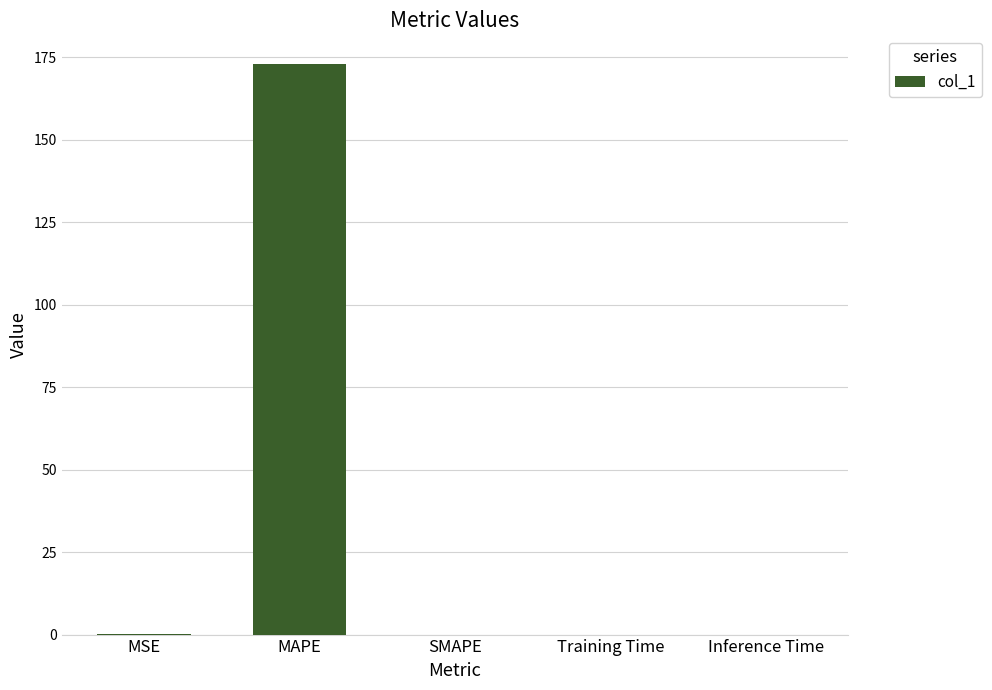

Count the number of categories in the chart.

5